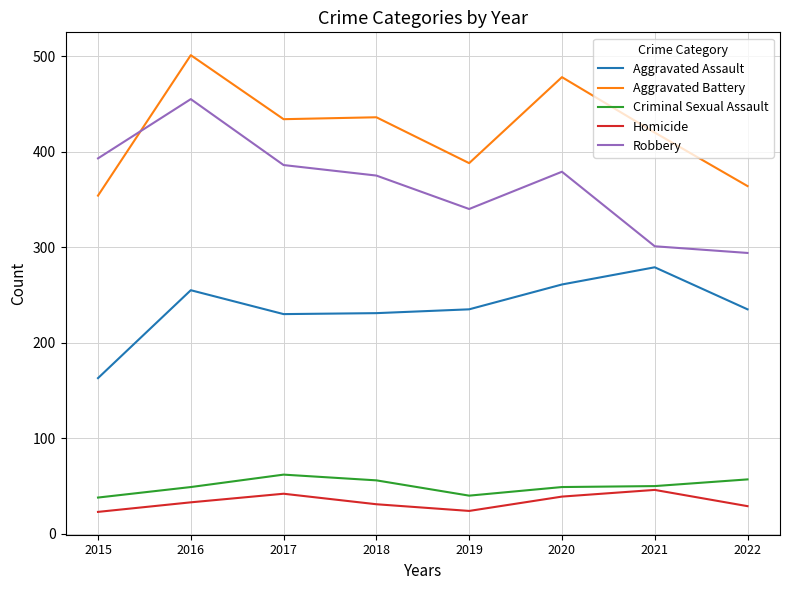

At which category does Aggravated Assault reach its first local peak?

2016